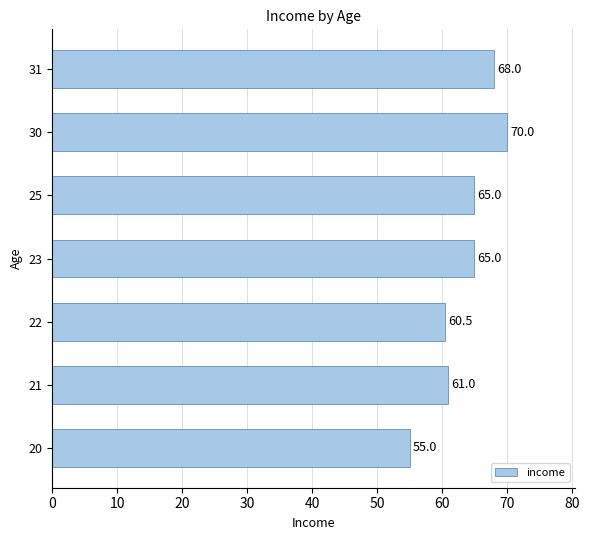

The chart shows a value of 60.5 at 22. True or false?

True